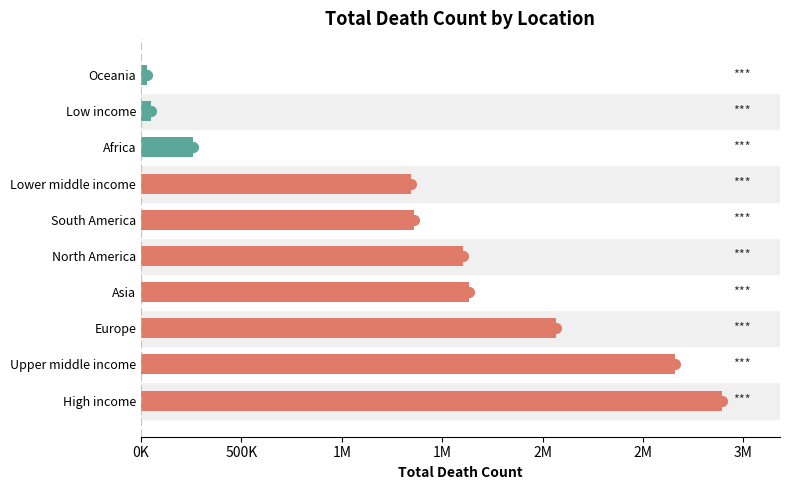

Does the chart contain any negative values?

No